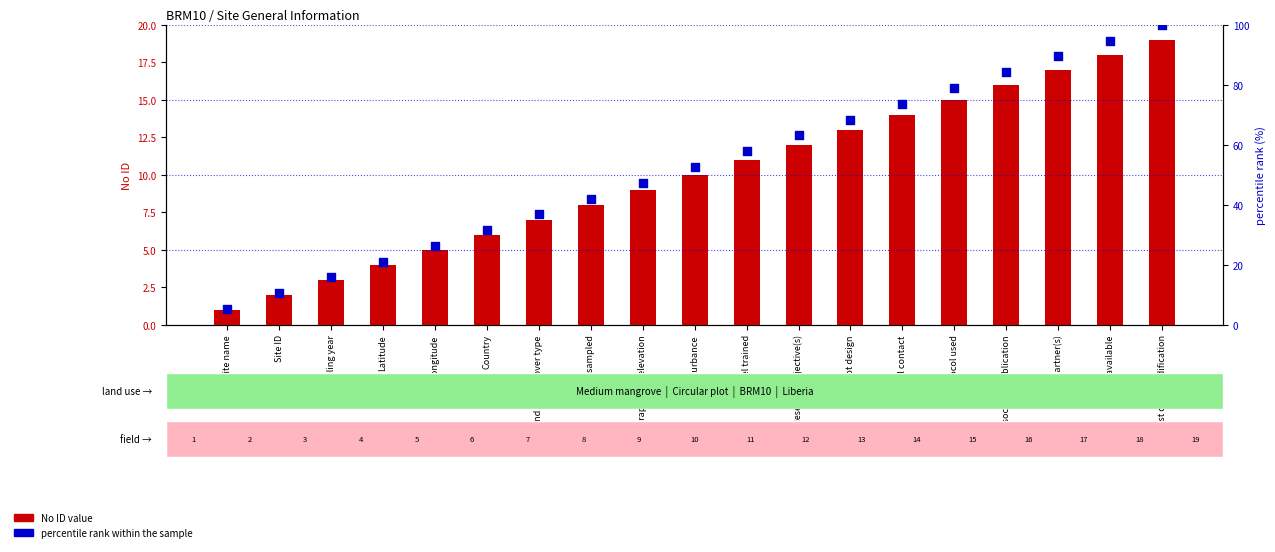

Which series contains the highest Y value?

percentile rank within the sample